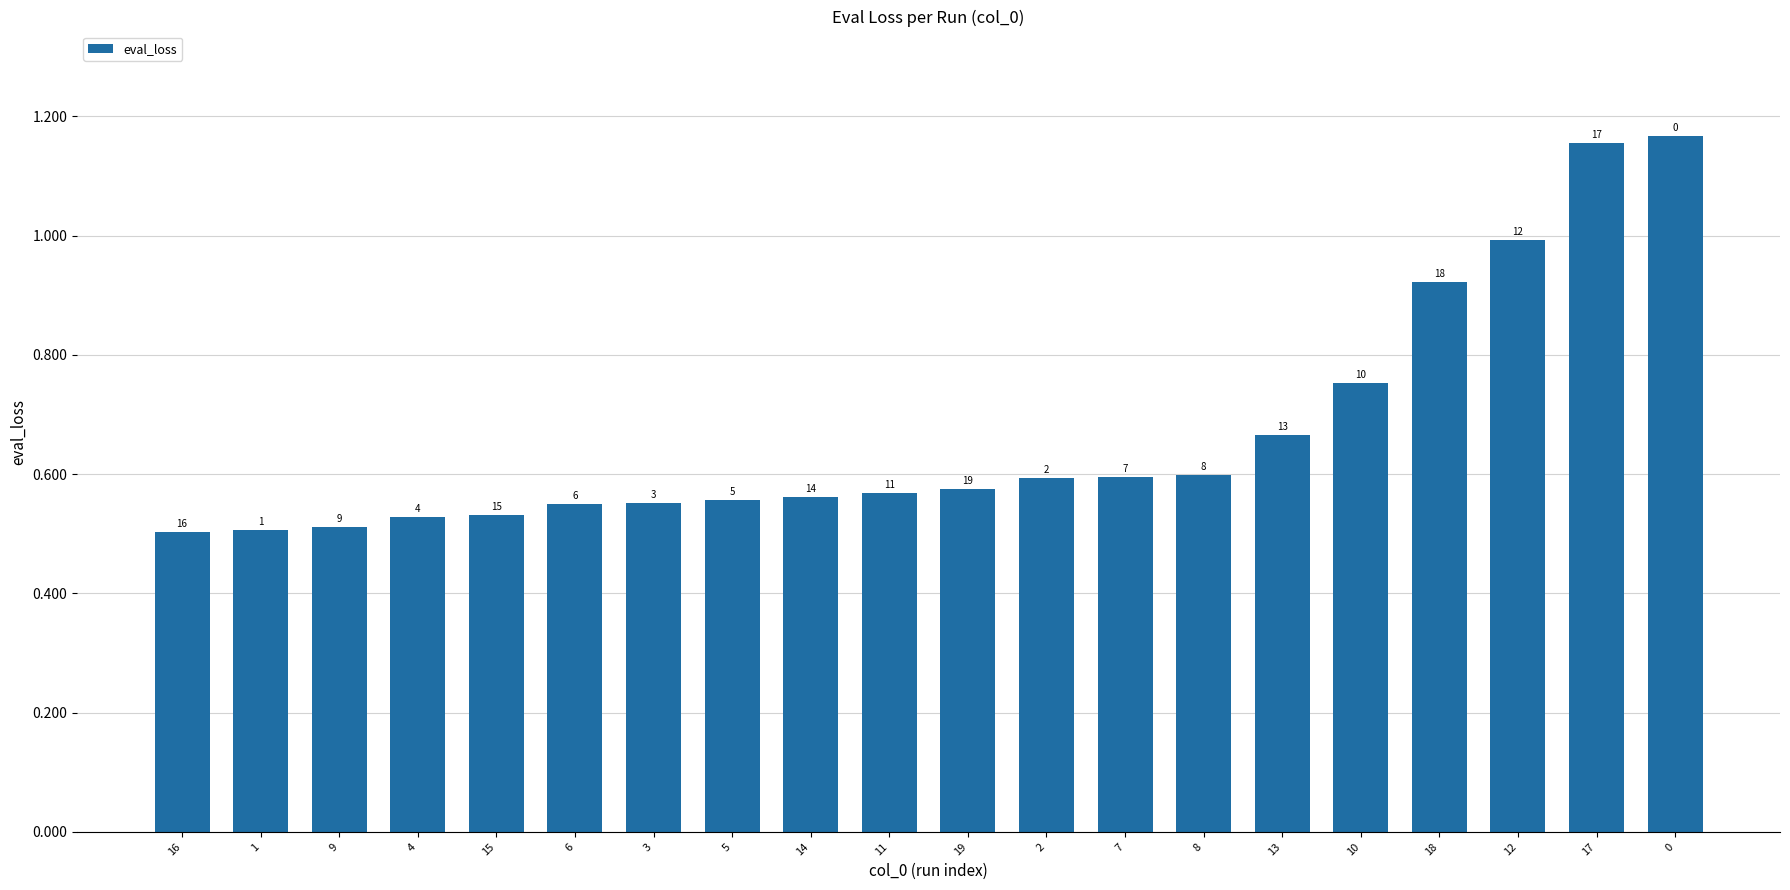

At which label is the value closest to 0?

16